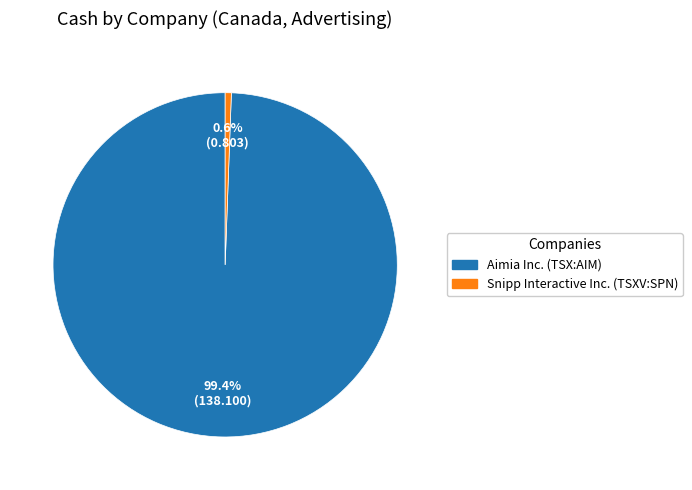

What percentage is the Aimia Inc. (TSX:AIM) slice, to the nearest percent?

99%